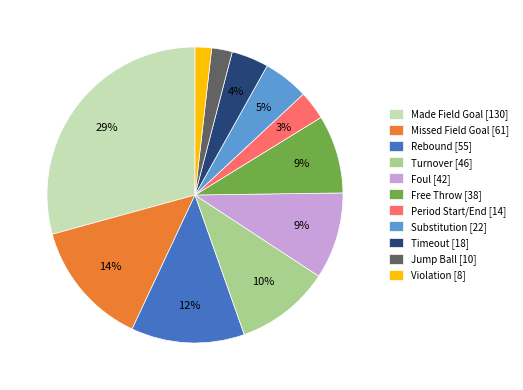

Is it true that Made Field Goal [130] is 29% of the pie?

True